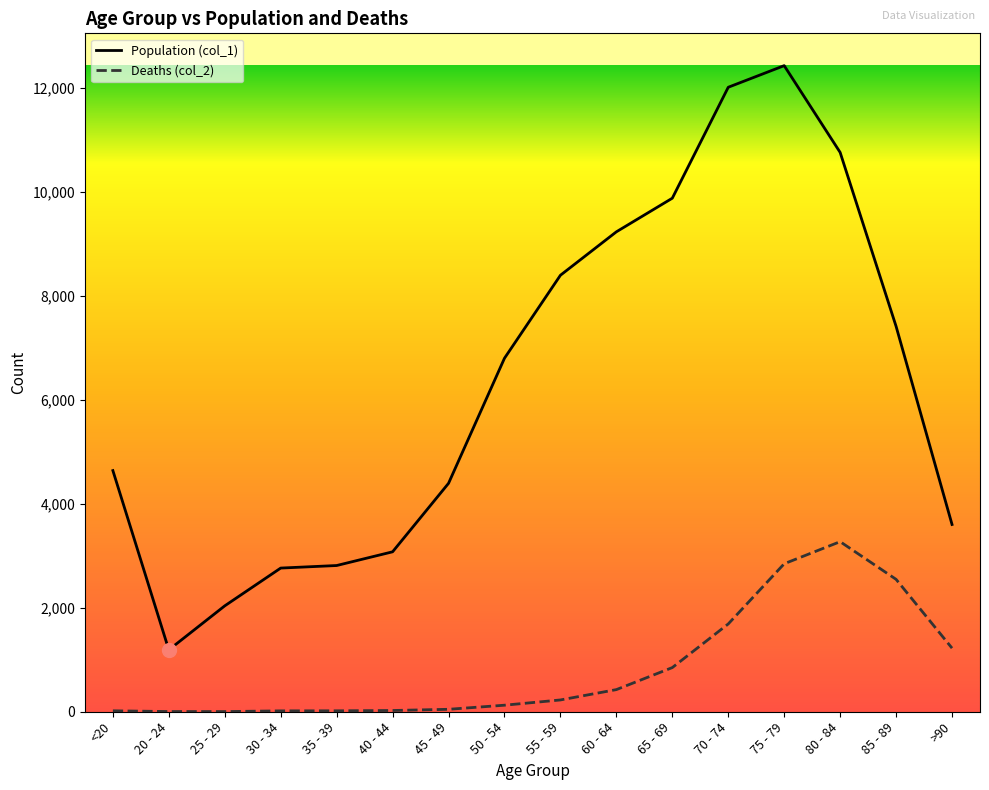

Rank the series at 75 - 79 from highest to lowest value.

Population (col_1), Deaths (col_2)